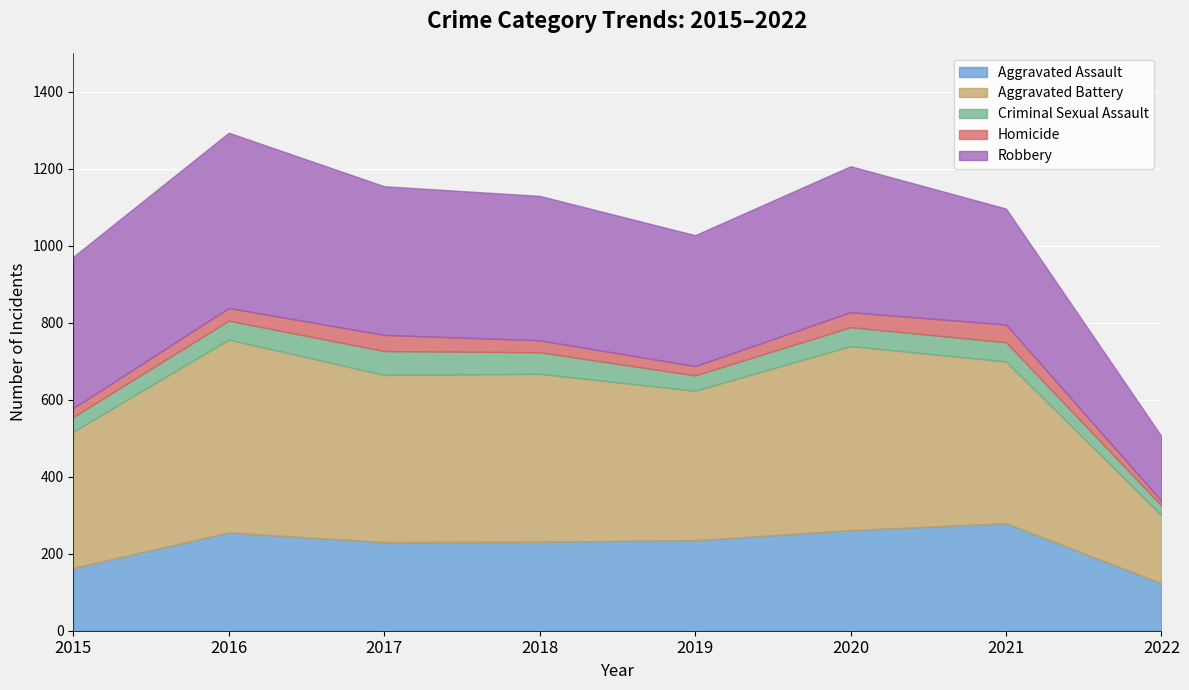

True or false: Aggravated Assault has a value of 104 at 2021.

False